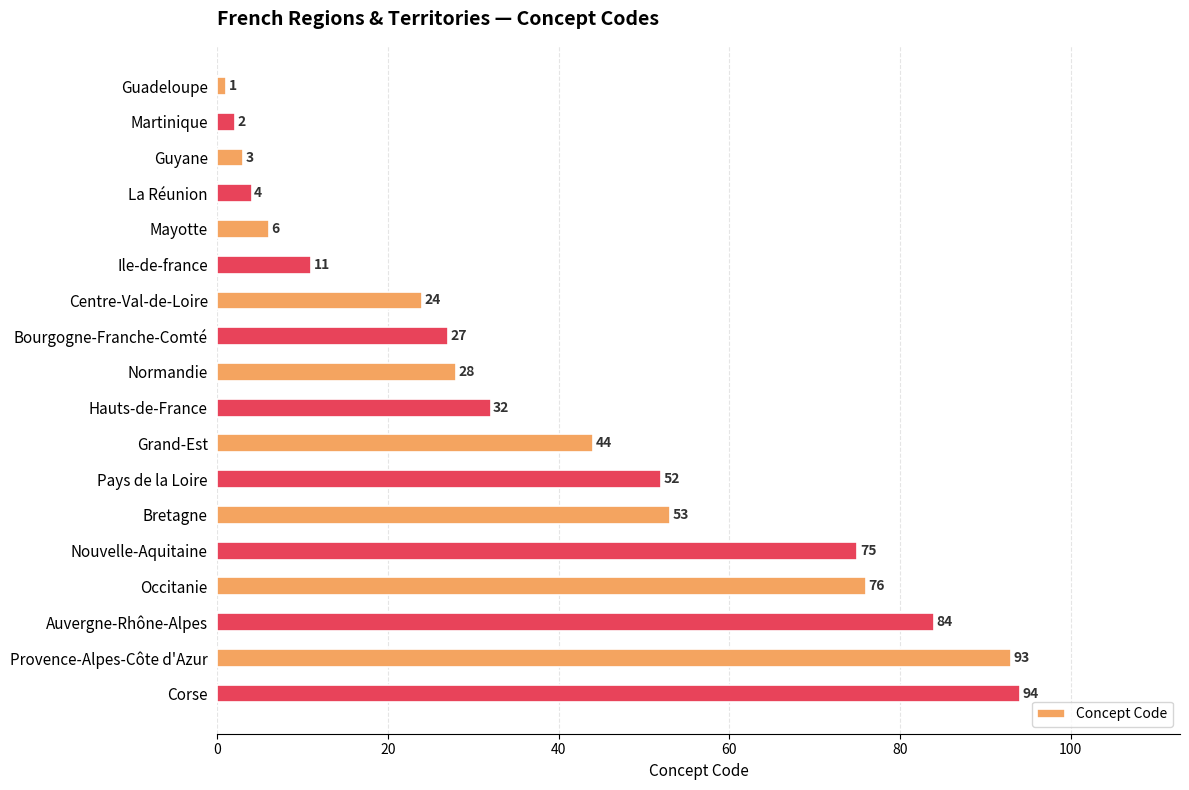

Rank the categories by value from lowest to highest.

Guadeloupe, Martinique, Guyane, La Réunion, Mayotte, Ile-de-france, Centre-Val-de-Loire, Bourgogne-Franche-Comté, Normandie, Hauts-de-France, Grand-Est, Pays de la Loire, Bretagne, Nouvelle-Aquitaine, Occitanie, Auvergne-Rhône-Alpes, Provence-Alpes-Côte d'Azur, Corse